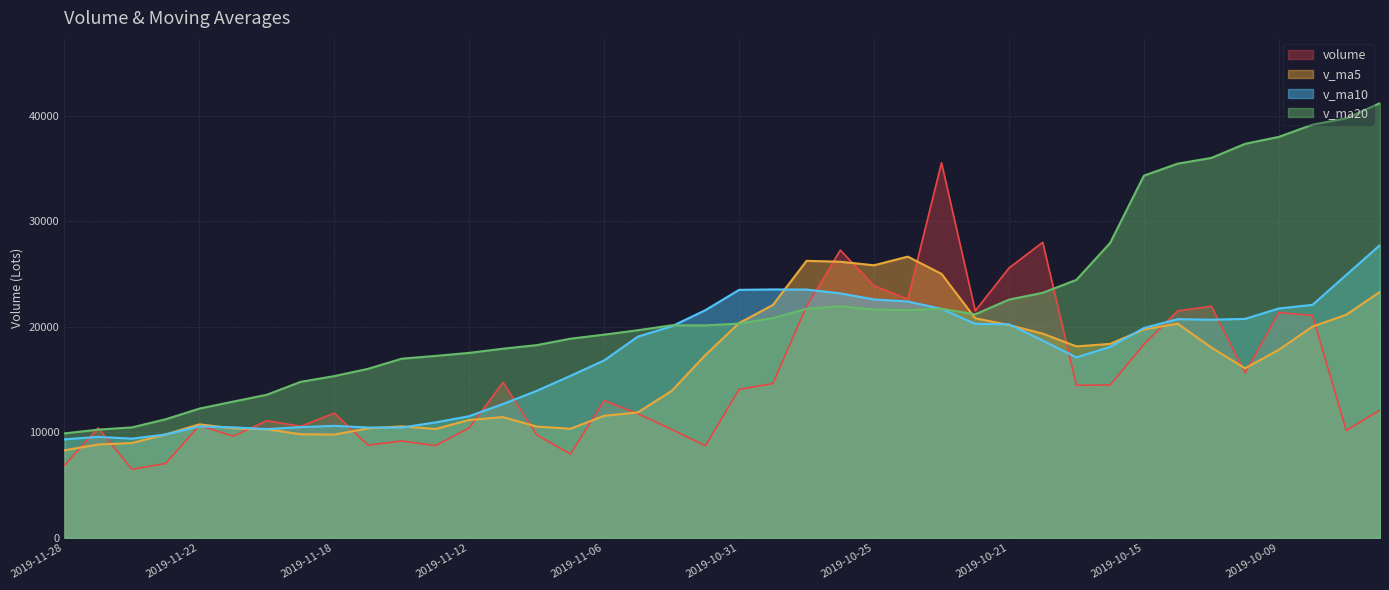

In v_ma5, how many points are higher than both neighbors (excluding endpoints)?

6